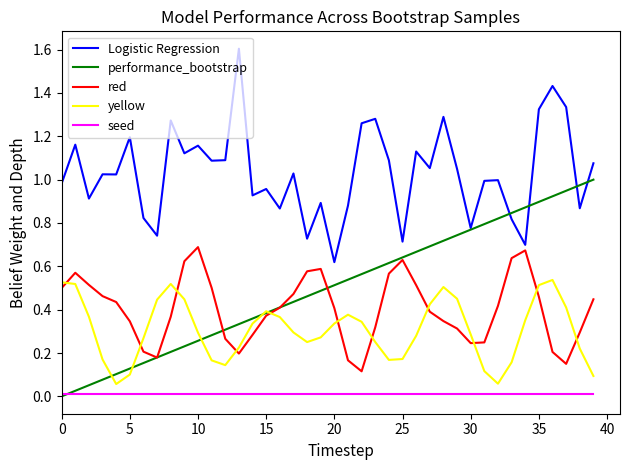

Which series has the largest total across all categories?

Logistic Regression